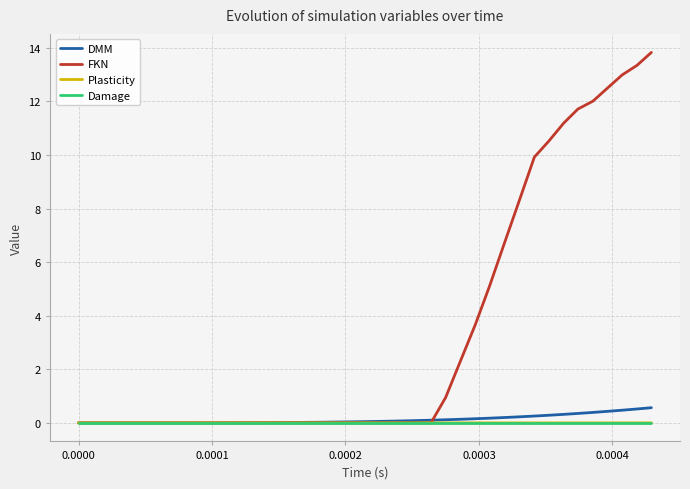

Which series has the widest spread of values?

FKN